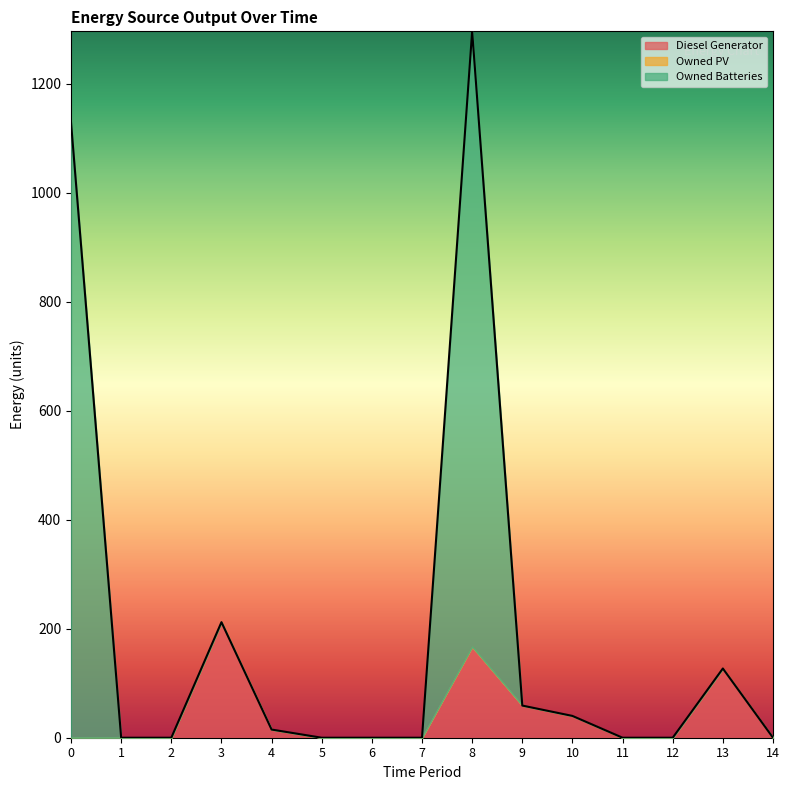

List the series in order of their peak value, lowest first.

Owned PV, Diesel Generator, Owned Batteries